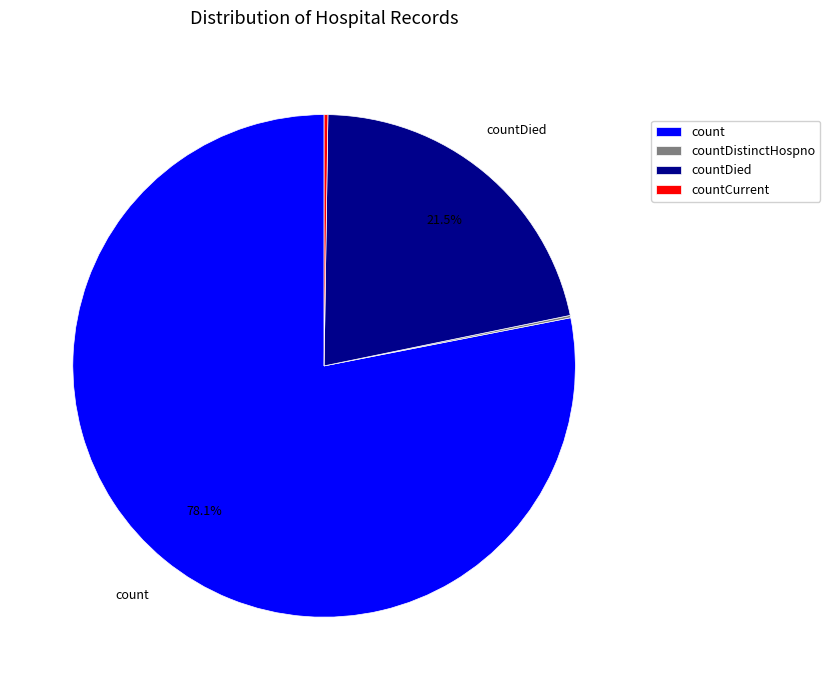

Which slice is the largest?

count